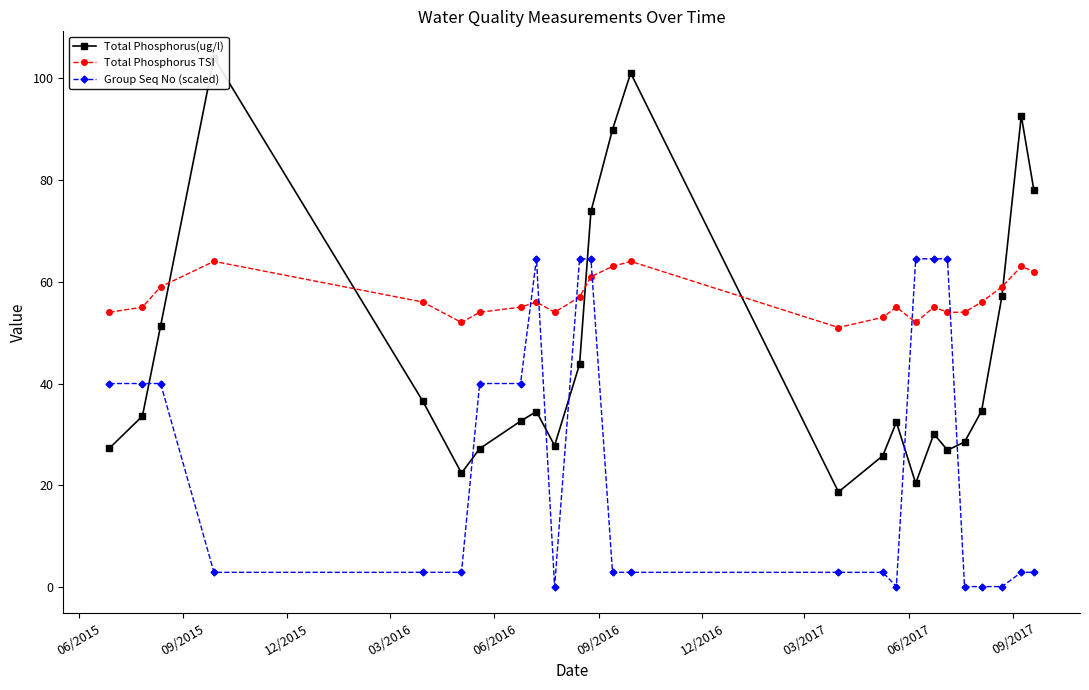

How many times do Group Seq No (scaled) and Total Phosphorus TSI cross each other?

6